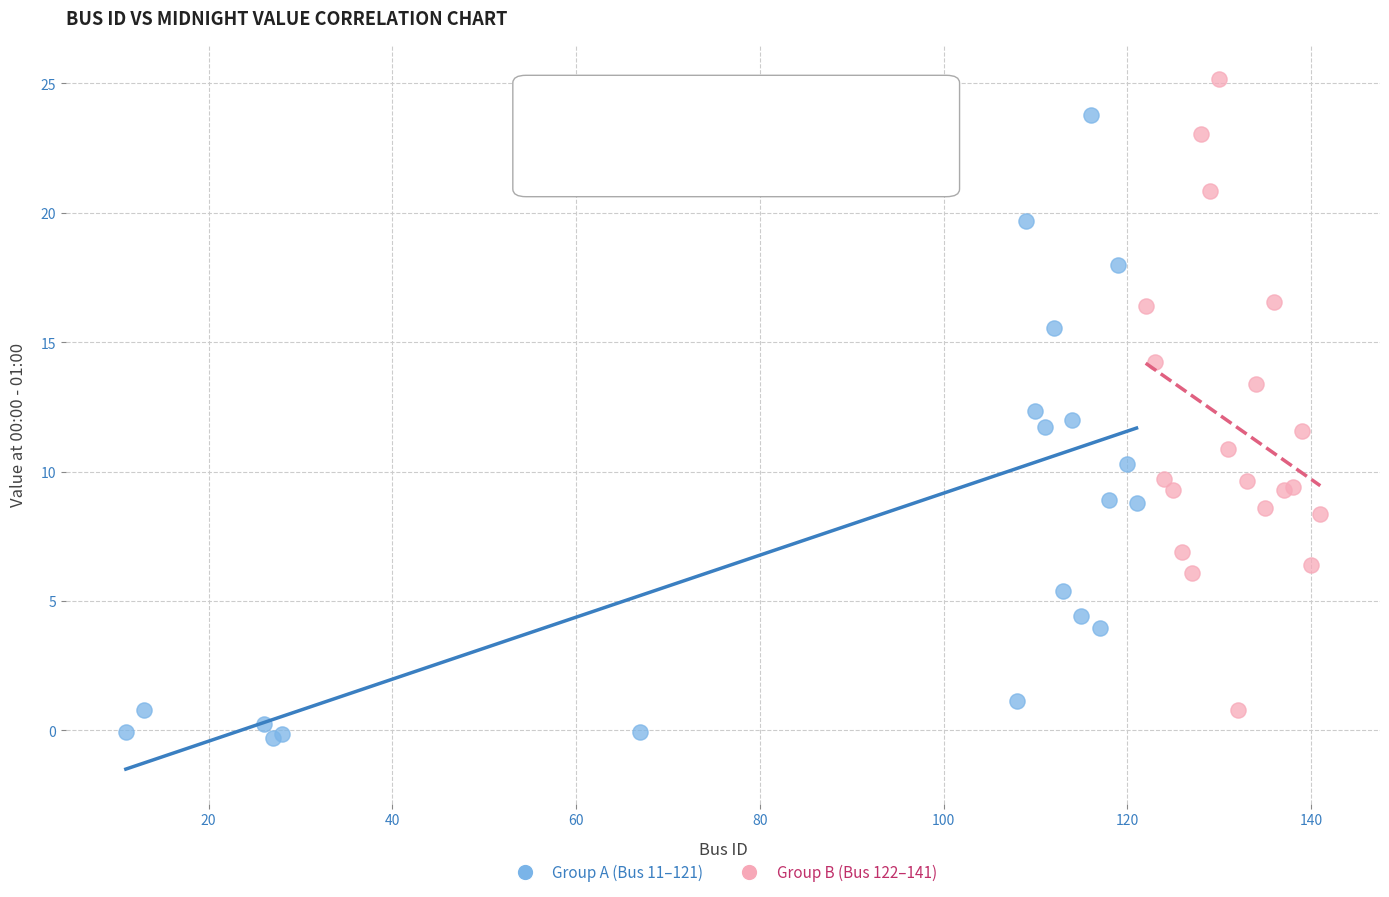

Which series contains the highest Y value?

Group B (Bus 122–141)